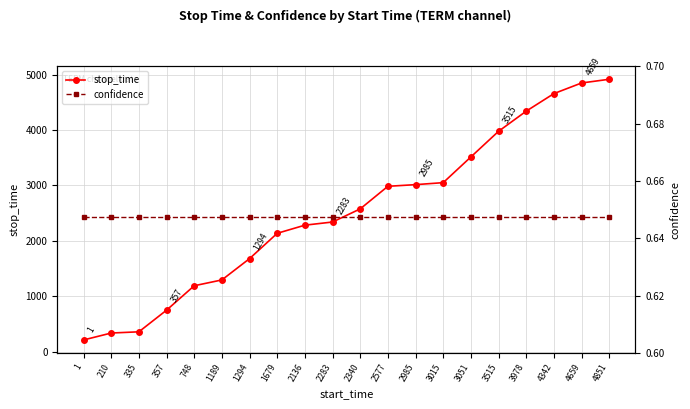

True or false: stop_time and confidence intersect in this chart.

False